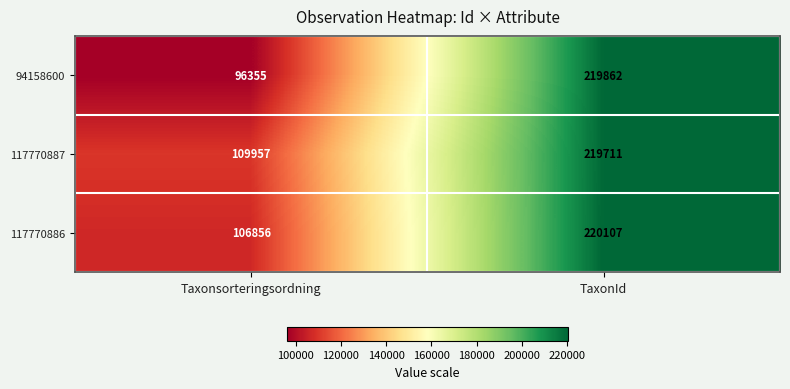

The 117770887 series shows 58097 at Taxonsorteringsordning. True or false?

False